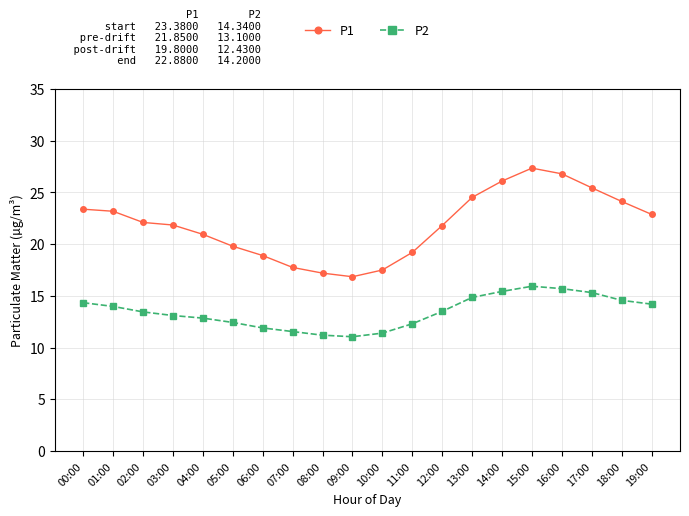

The value of P2 at 19:00 is 4.0. True or false?

False